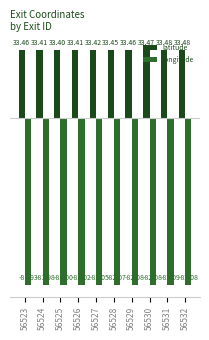

Between 56529 and 56532, which series saw the biggest shift?

latitude